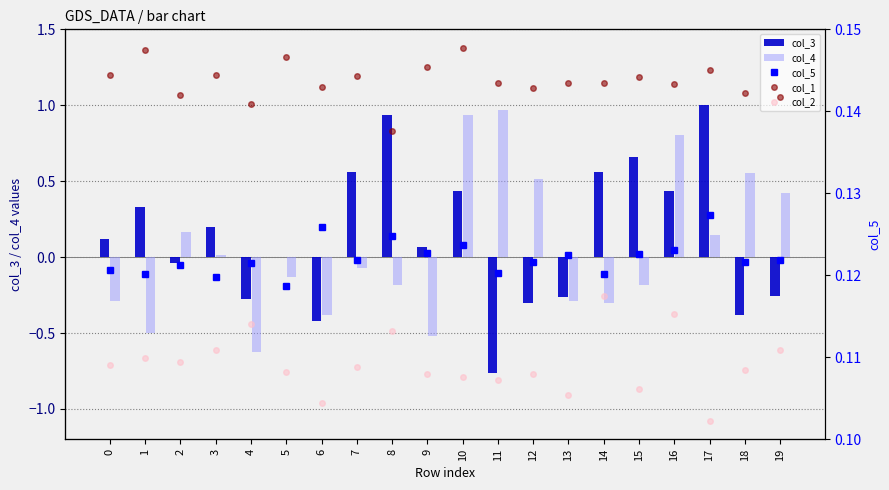

Is the value of col_4 at 6 greater than the value of col_3 at 19?

No